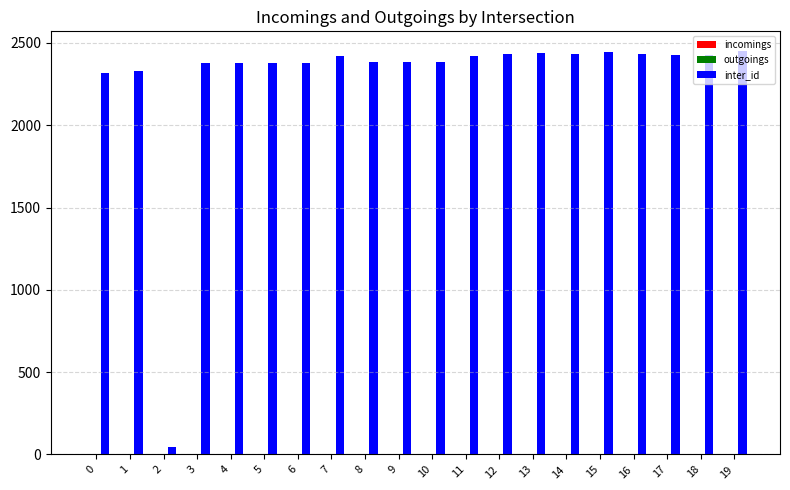

What is the sum of all inter_id values?

45677